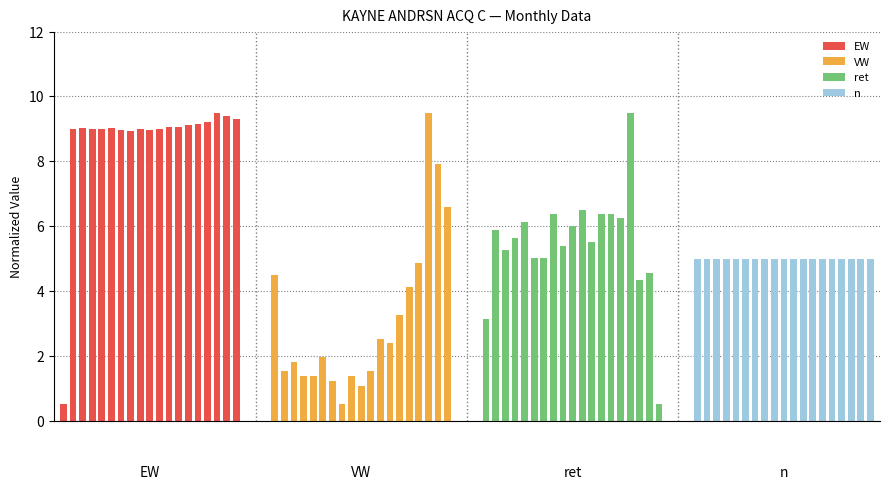

What is the sum of all EW values?

164.2